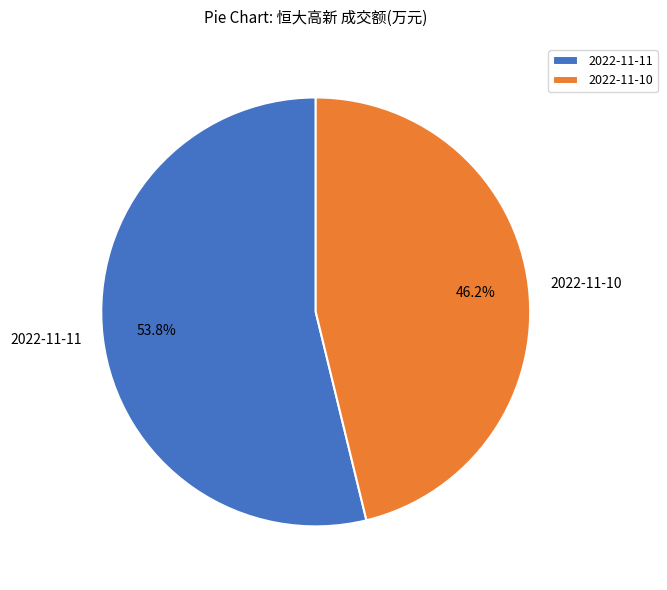

What is the majority slice?

2022-11-11